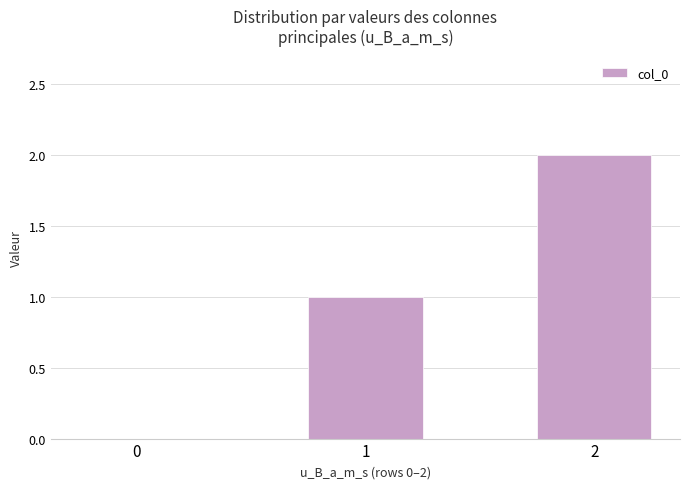

Reading left to right, list all the values displayed in this chart.

0	1	2